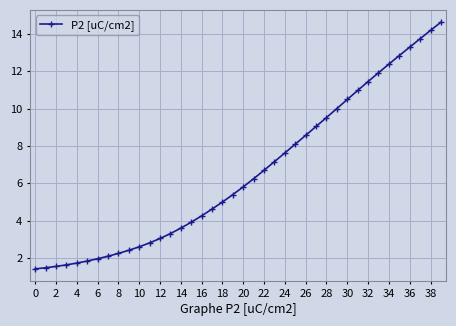

What is the minimum value shown in the chart?

1.4